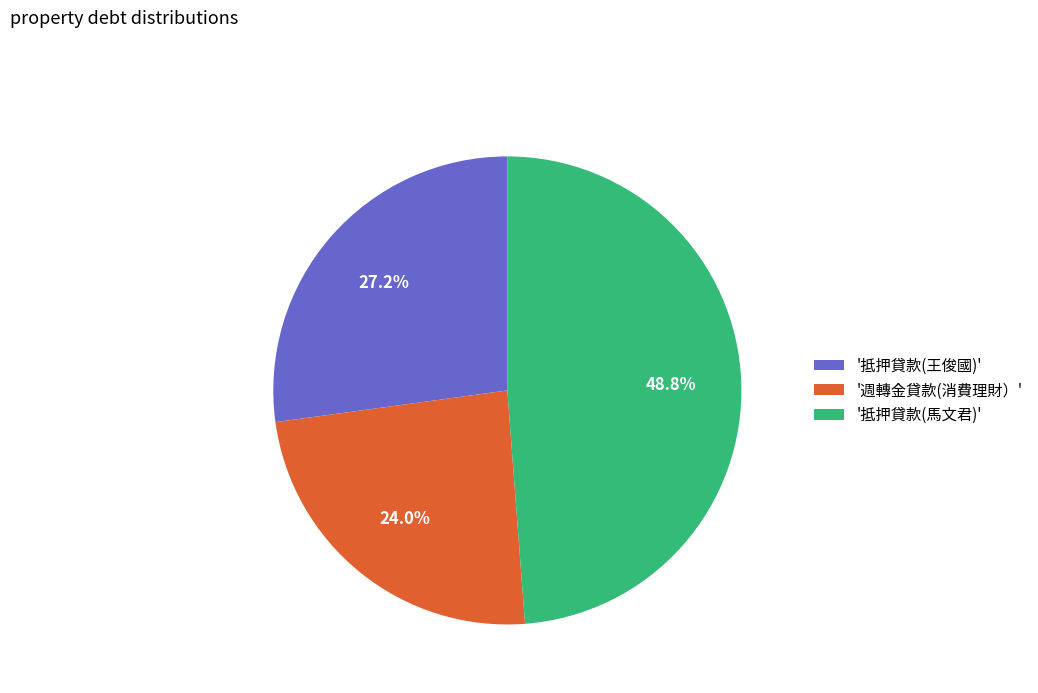

What is the total percentage of '週轉金貸款(消費理財）' and '抵押貸款(馬文君)'?

72.8%